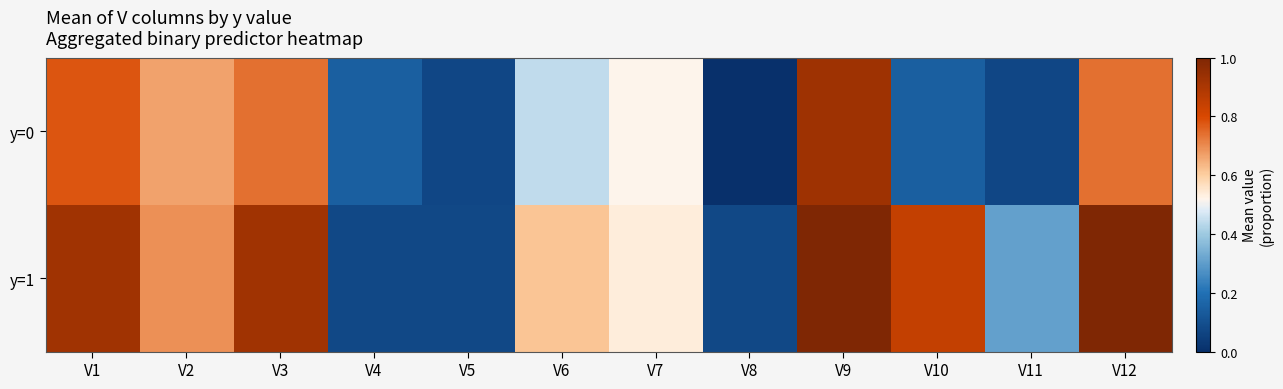

Rank the series by their average value, from lowest to highest.

y=0, y=1